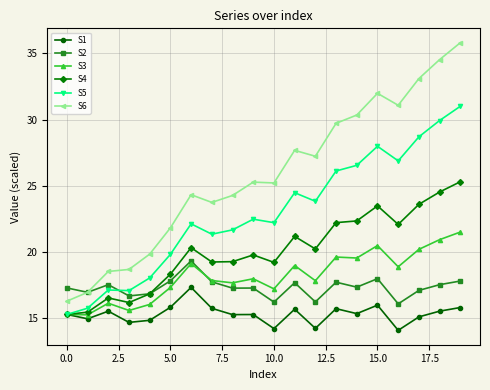

Rank the series by their maximum value, from highest to lowest.

S6, S5, S4, S3, S2, S1